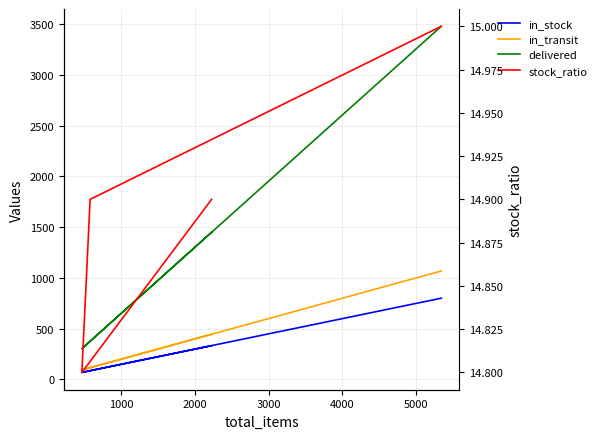

How many interior local valleys does the in_stock series have?

1